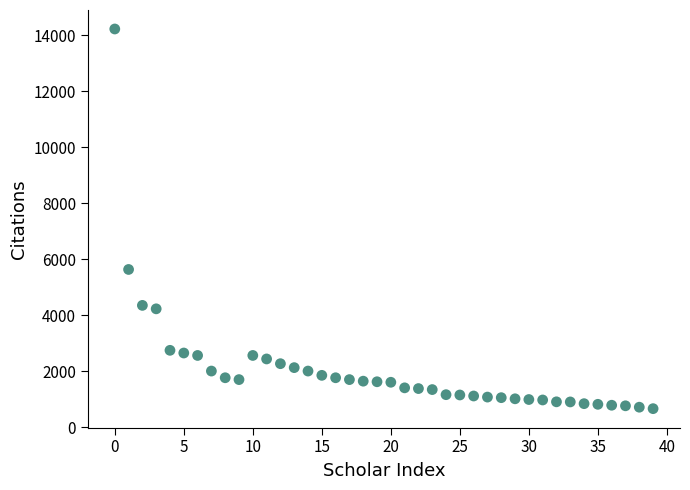

What is the range of Y values (max minus min)?

13551